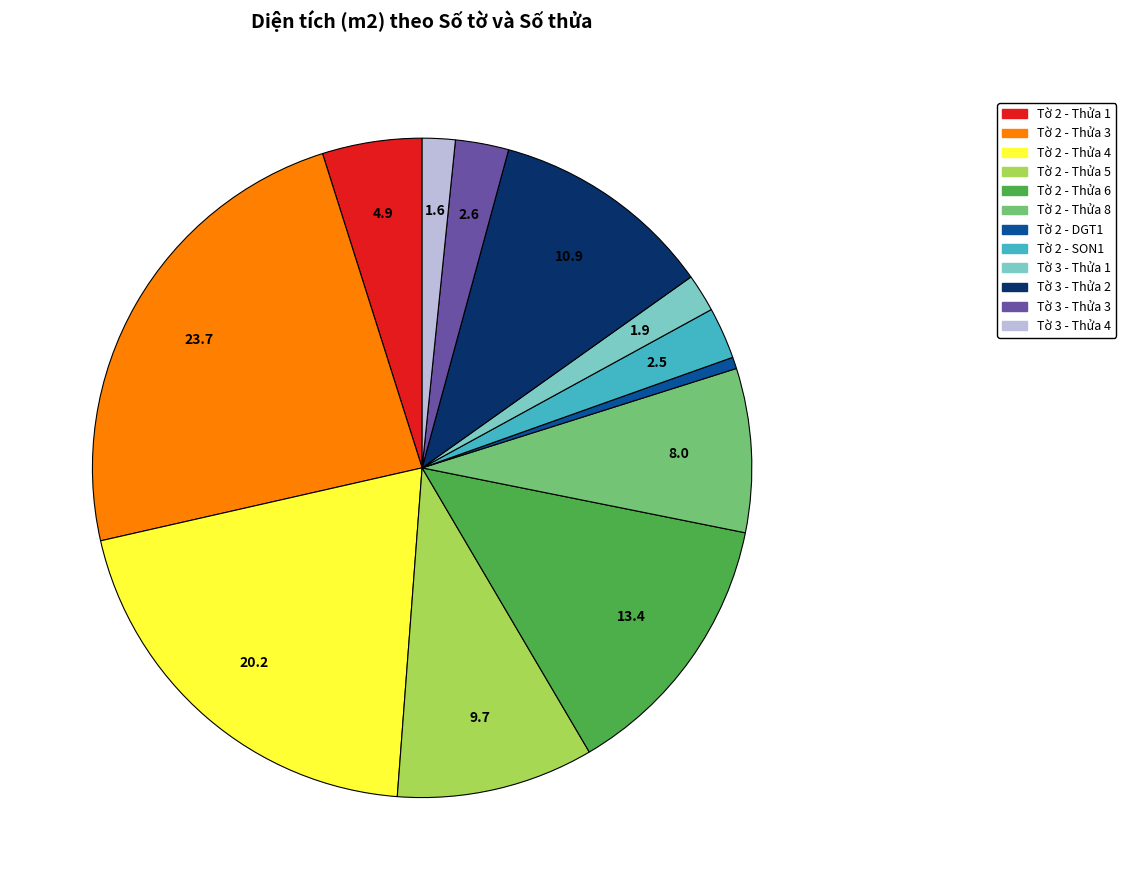

How many segments does this pie chart have?

12